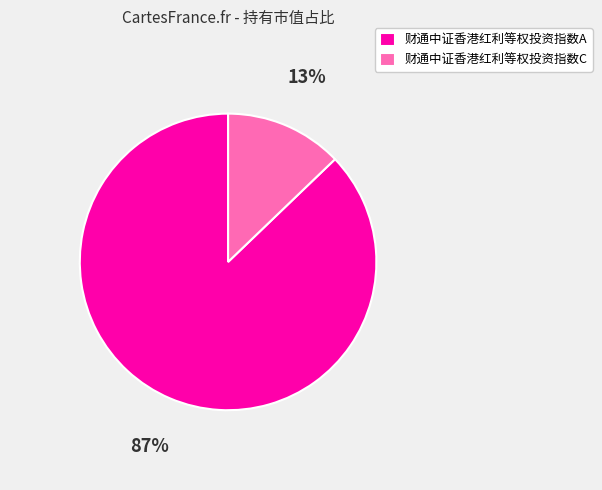

Does 财通中证香港红利等权投资指数A represent more than half of the total?

Yes